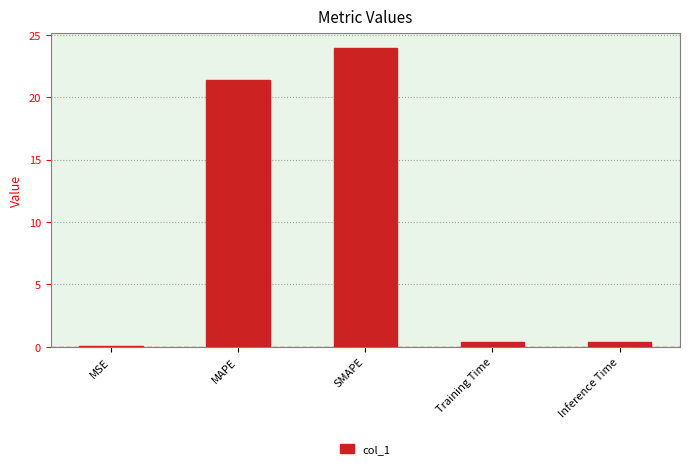

What is the greatest value displayed?

23.9